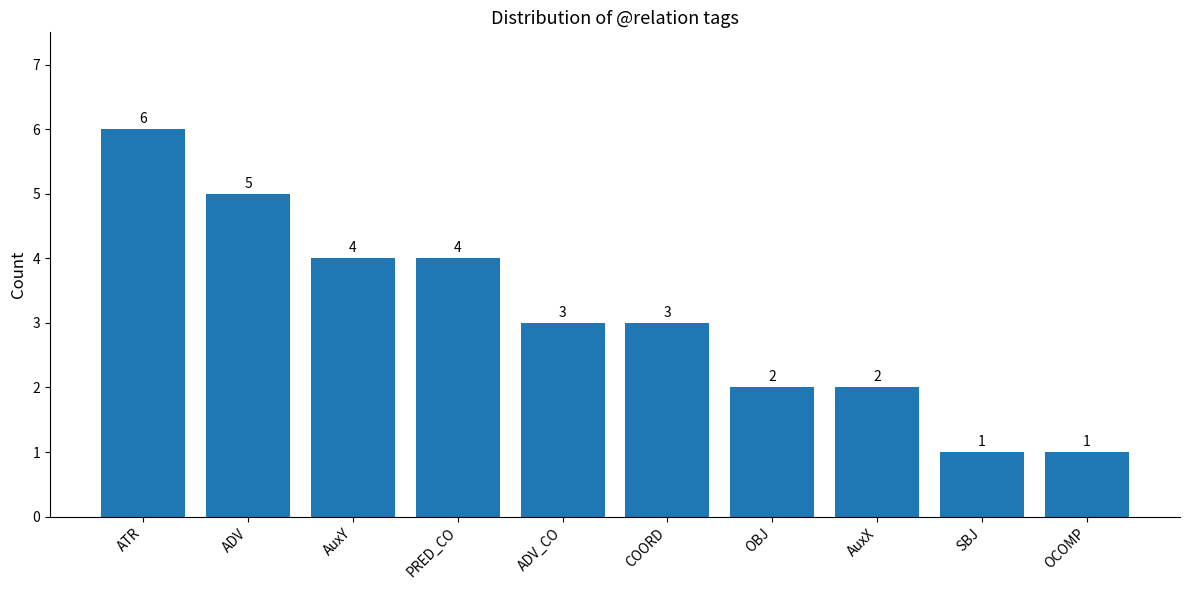

Between AuxY and ADV_CO, which is larger?

AuxY